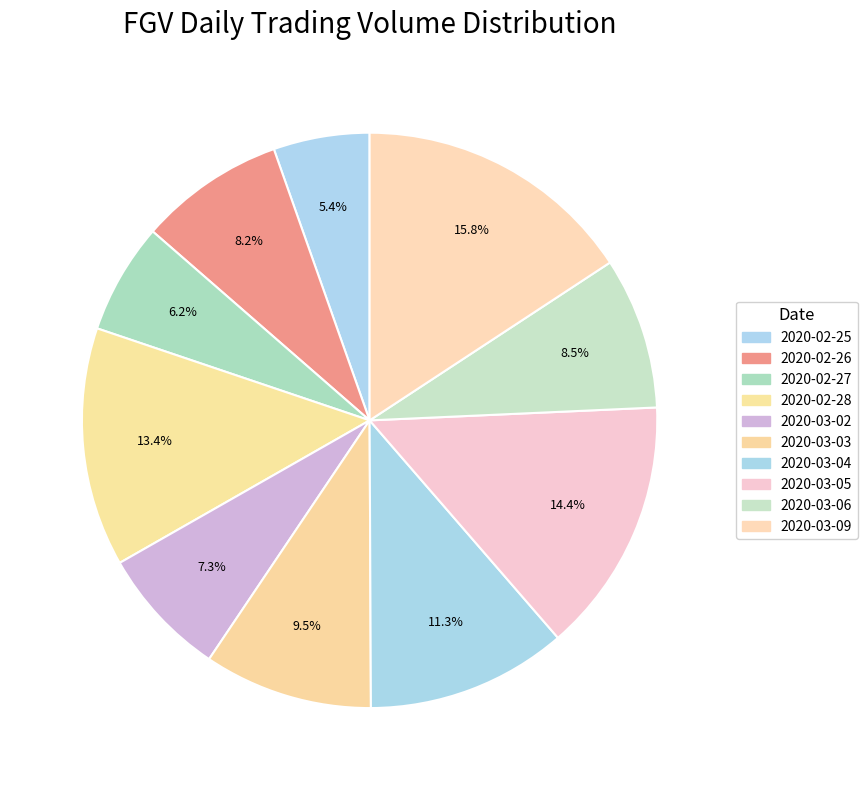

What is the change in value from 2020-02-26 to 2020-02-28?

+6255100